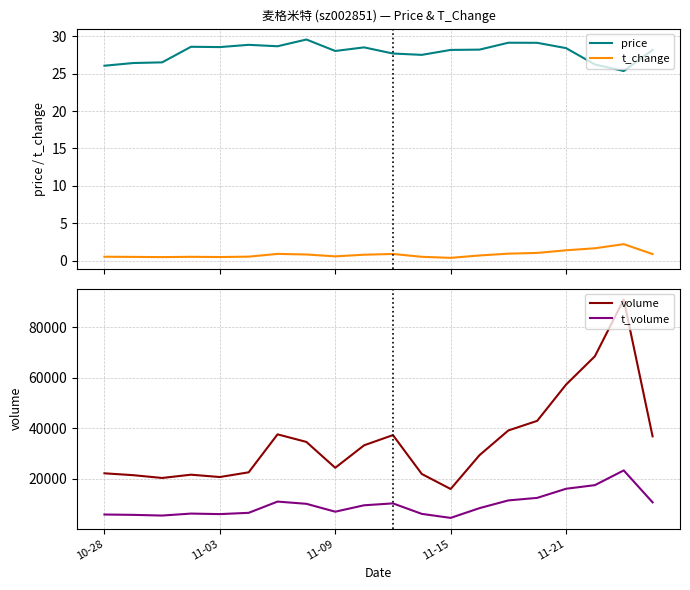

Is it true that t_change equals 0.9 at 10?

True